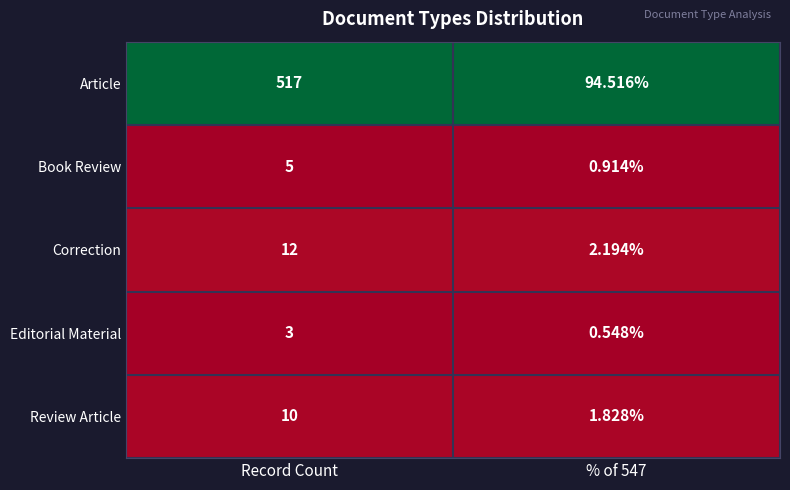

Which series has the widest spread of values?

Article